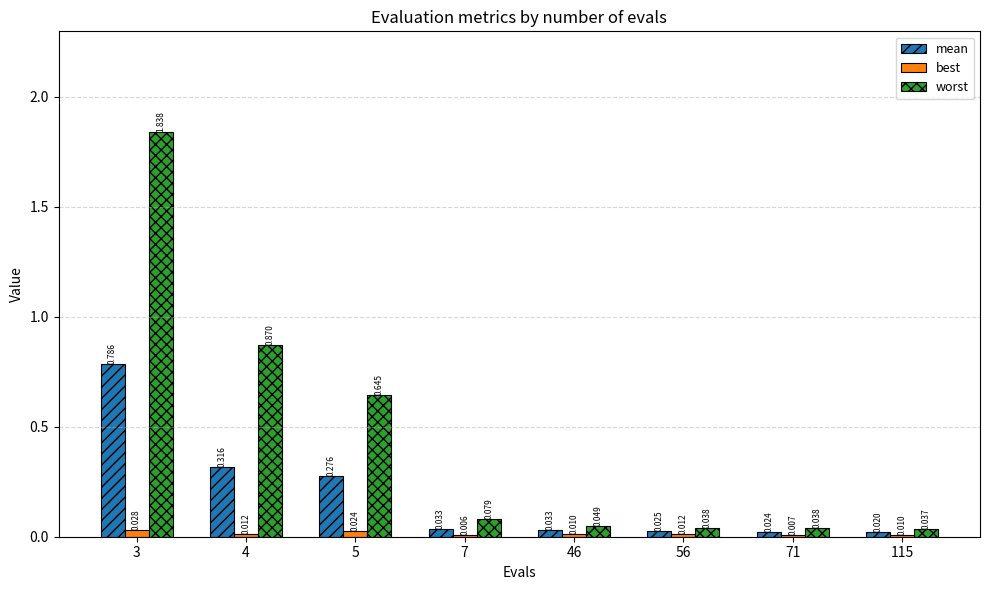

Between 7 and 115, which series saw the biggest shift?

worst